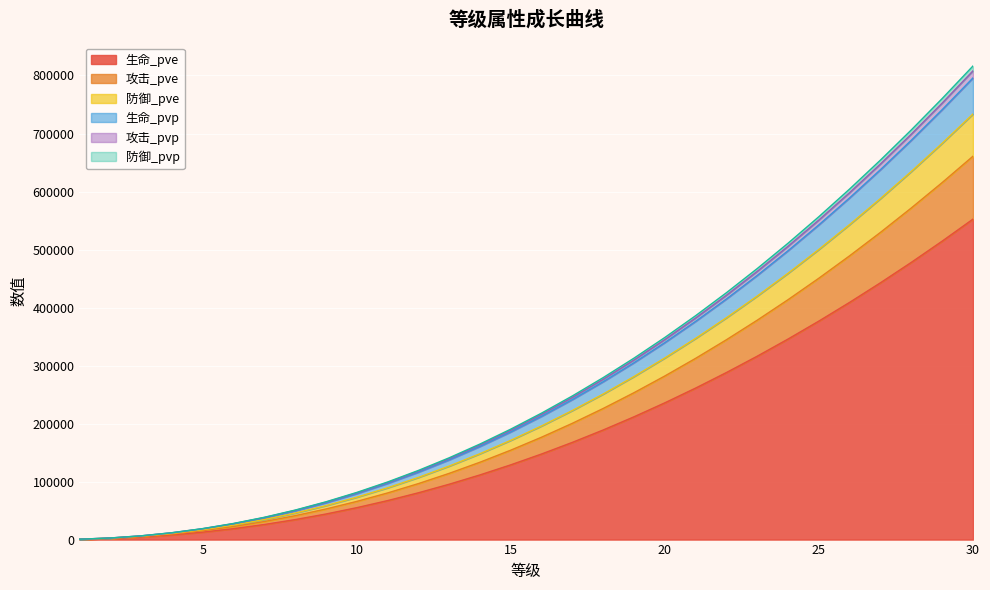

True or false: 生命_pve and 生命_pvp intersect in this chart.

False